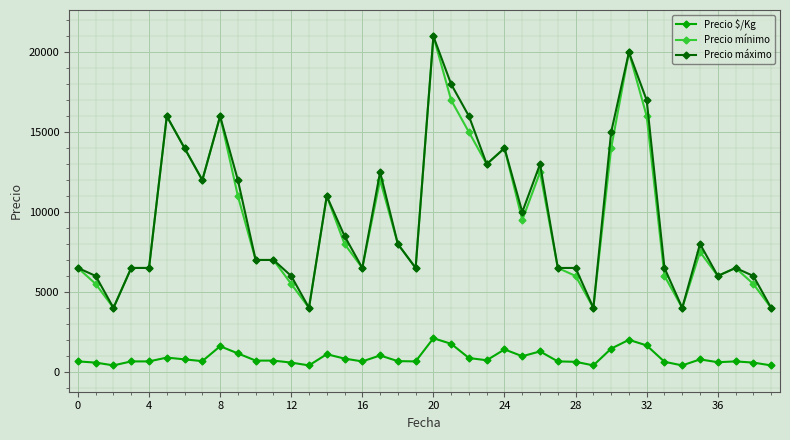

What is the maximum value shown in the chart?

21000